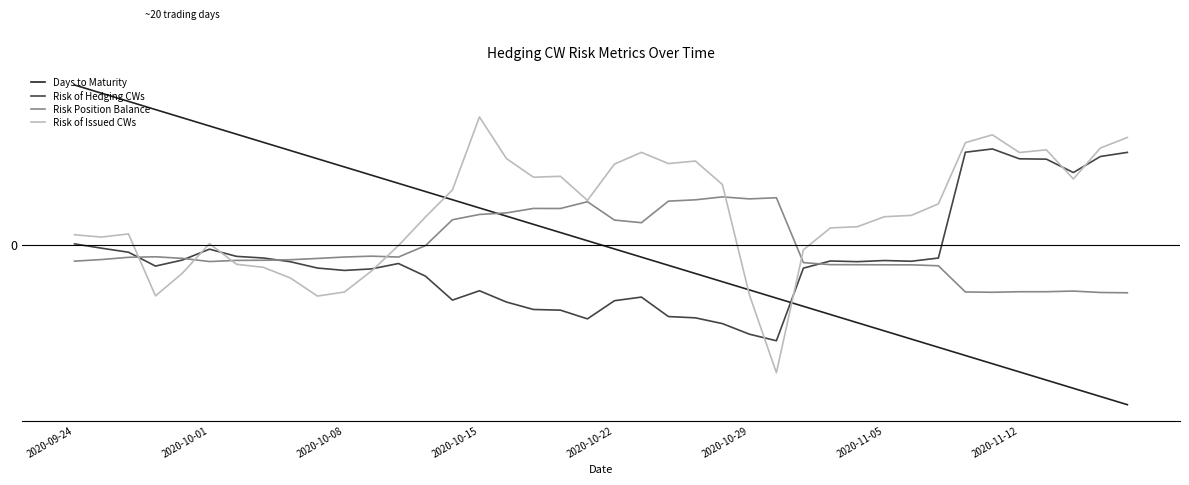

In Risk of Issued CWs, how many points are higher than both neighbors (excluding endpoints)?

8